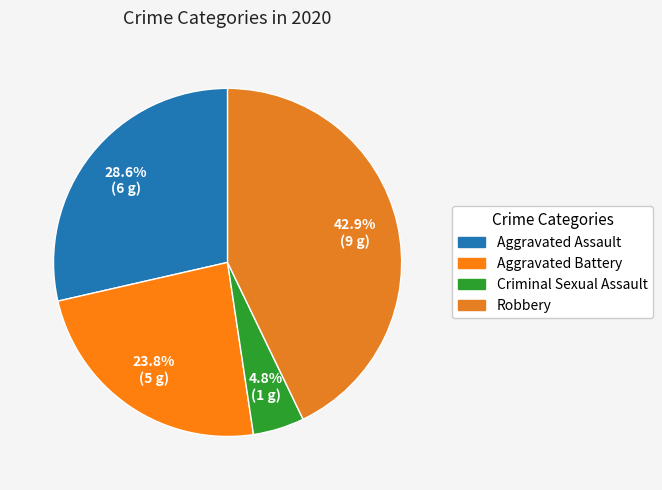

Is Aggravated Battery the majority of the pie?

No